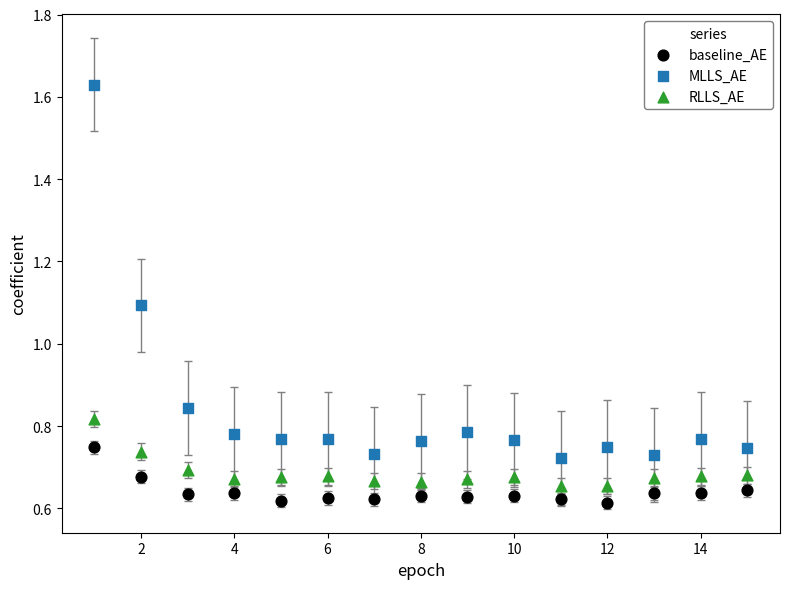

What are all the series names shown in the legend?

baseline_AE, MLLS_AE, RLLS_AE